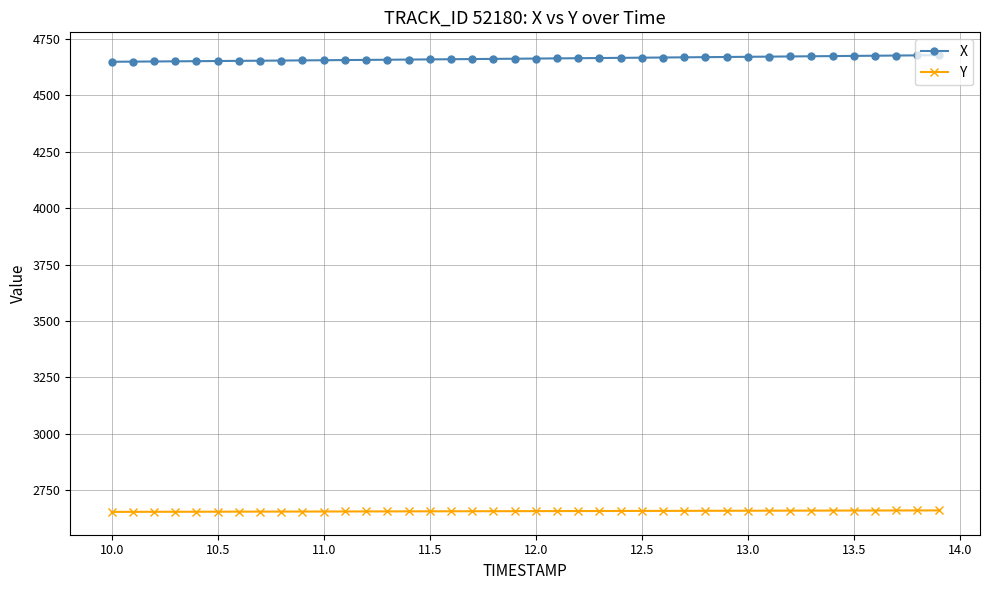

What is the value of the X point at the 2nd from the left?

4649.8